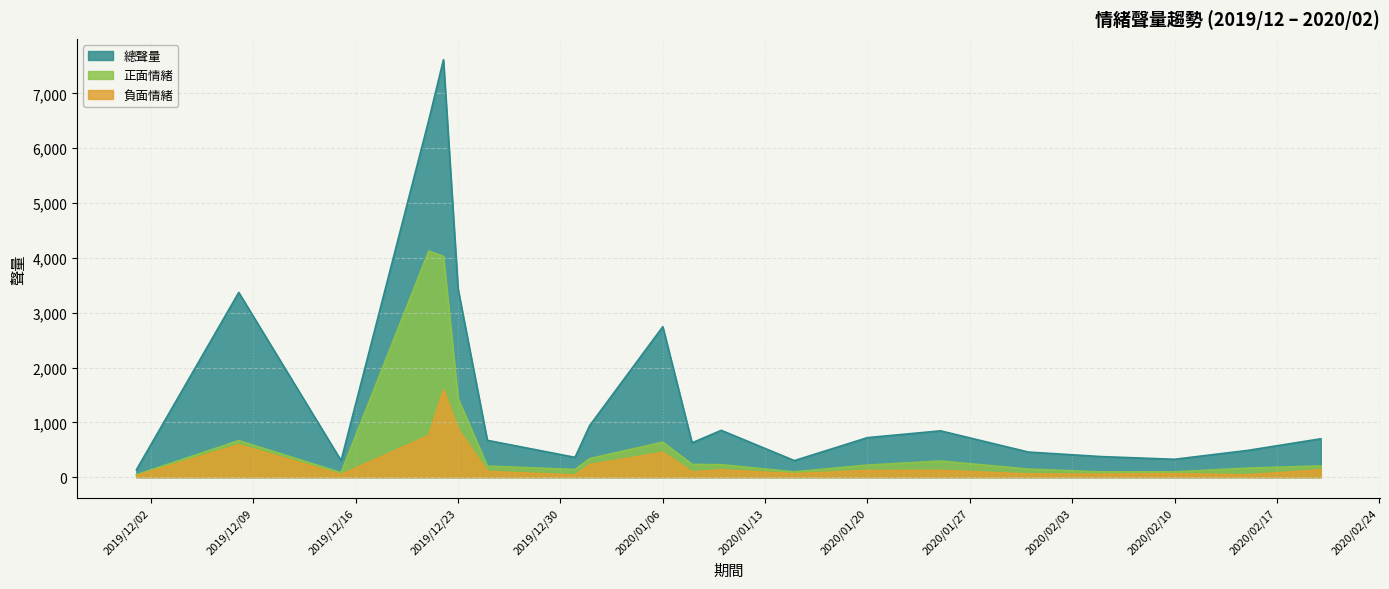

What is the smallest value displayed?

24